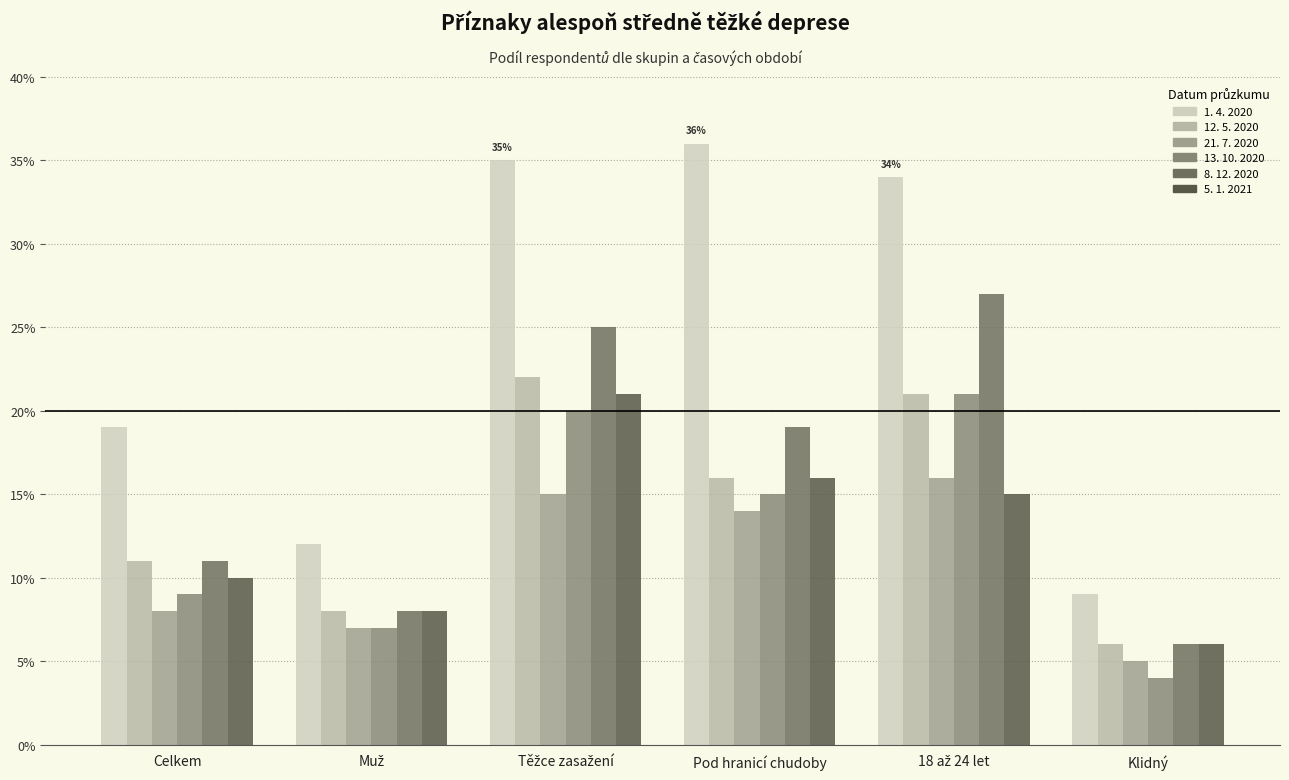

What are all the series names shown in the legend?

1. 4. 2020, 12. 5. 2020, 21. 7. 2020, 13. 10. 2020, 8. 12. 2020, 5. 1. 2021